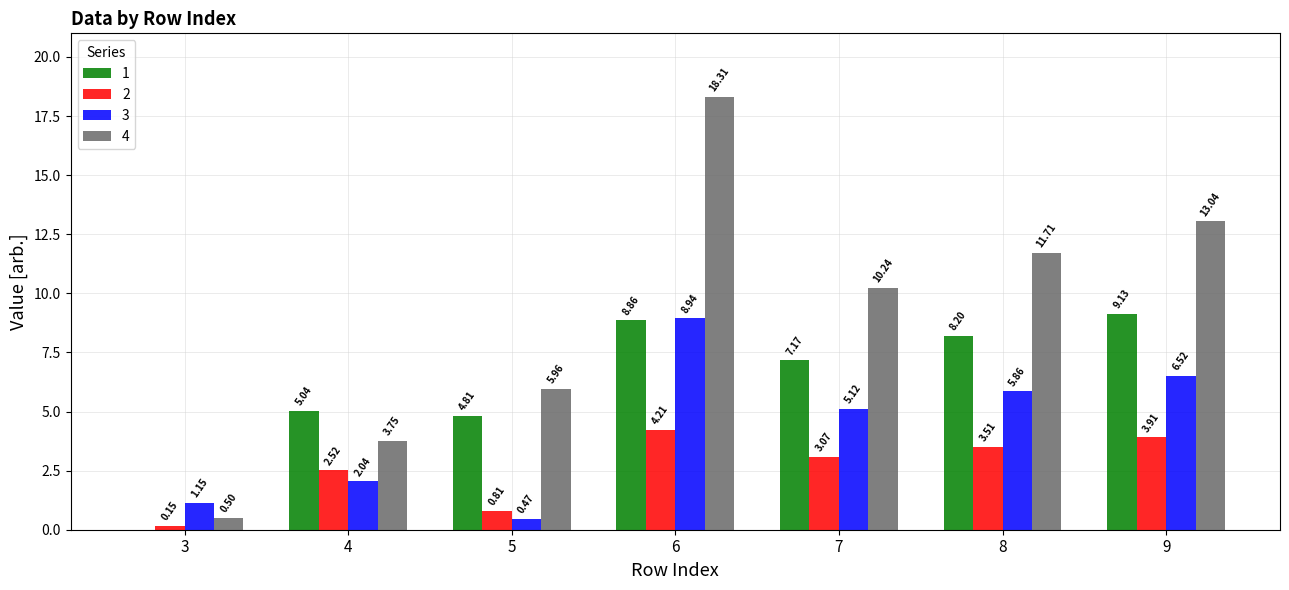

What is the average value of the 1 series?

6.2